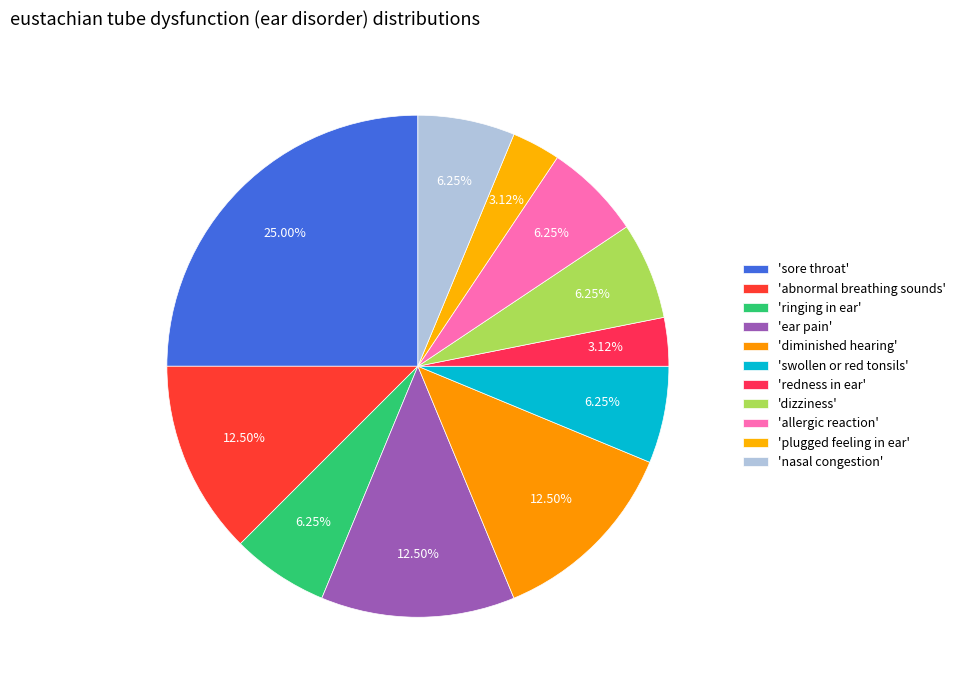

Is there any slice that represents more than half of the pie?

No